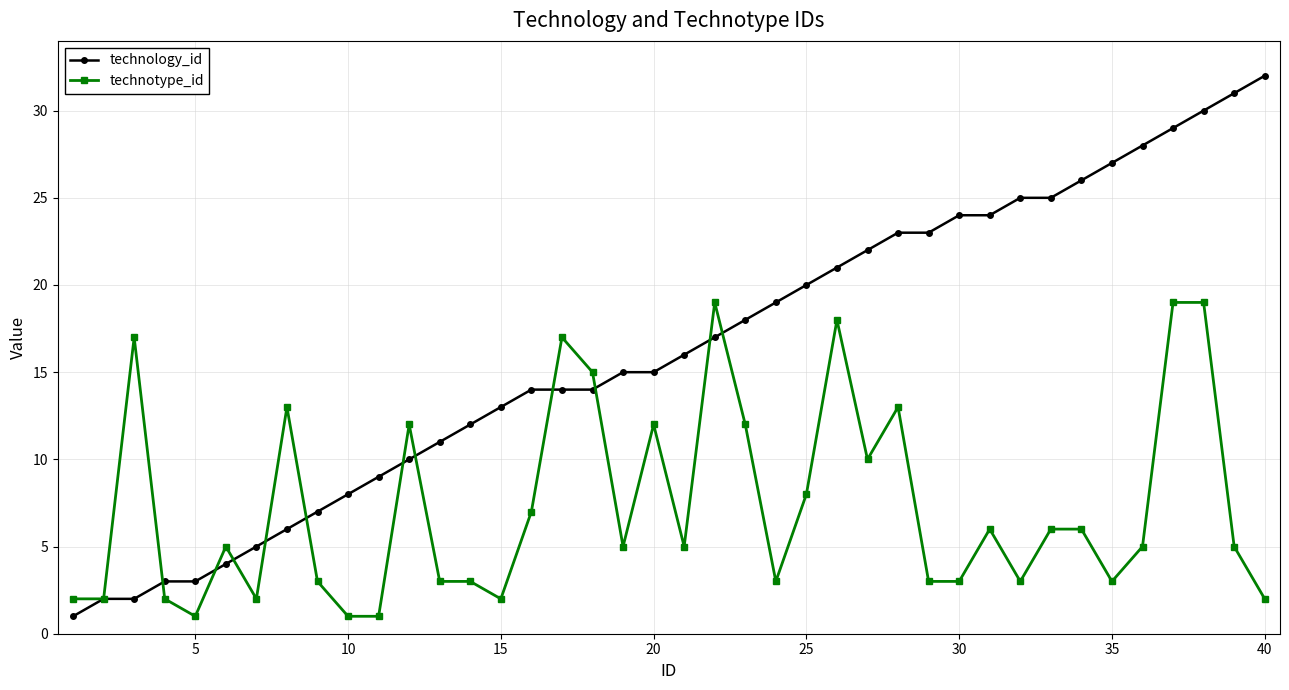

What is the minimum value shown in the chart?

1